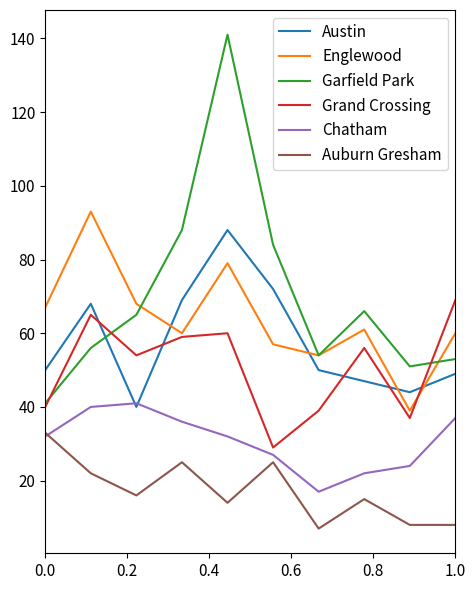

What is the difference between the second highest and second lowest values in the Chatham series?

18